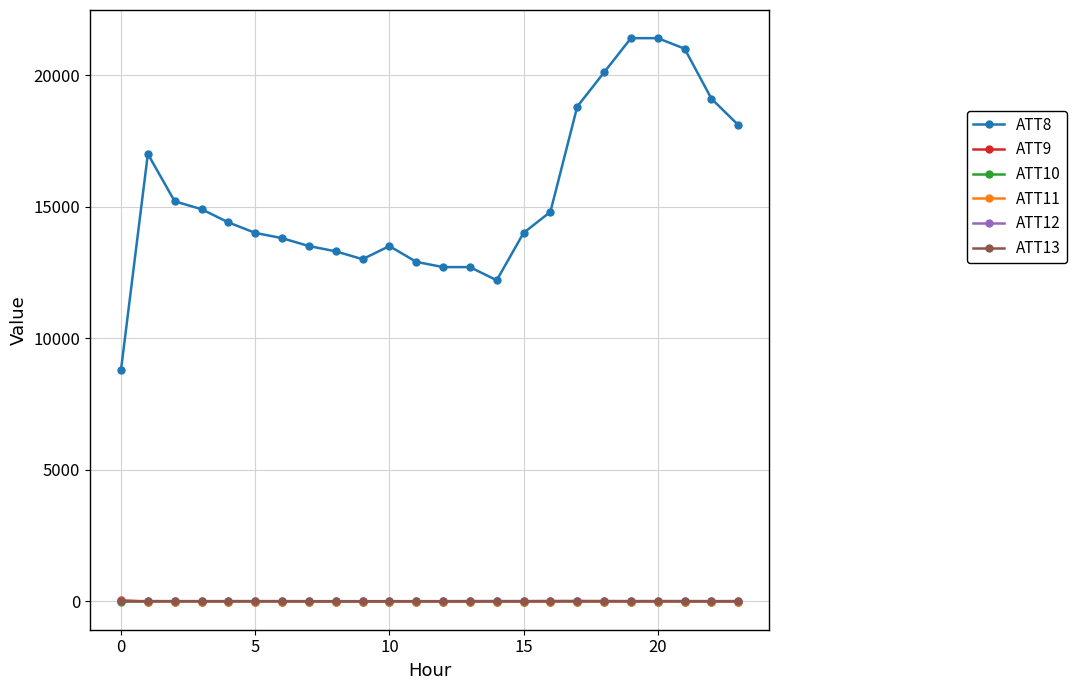

How many data points in ATT12 are above 6?

13